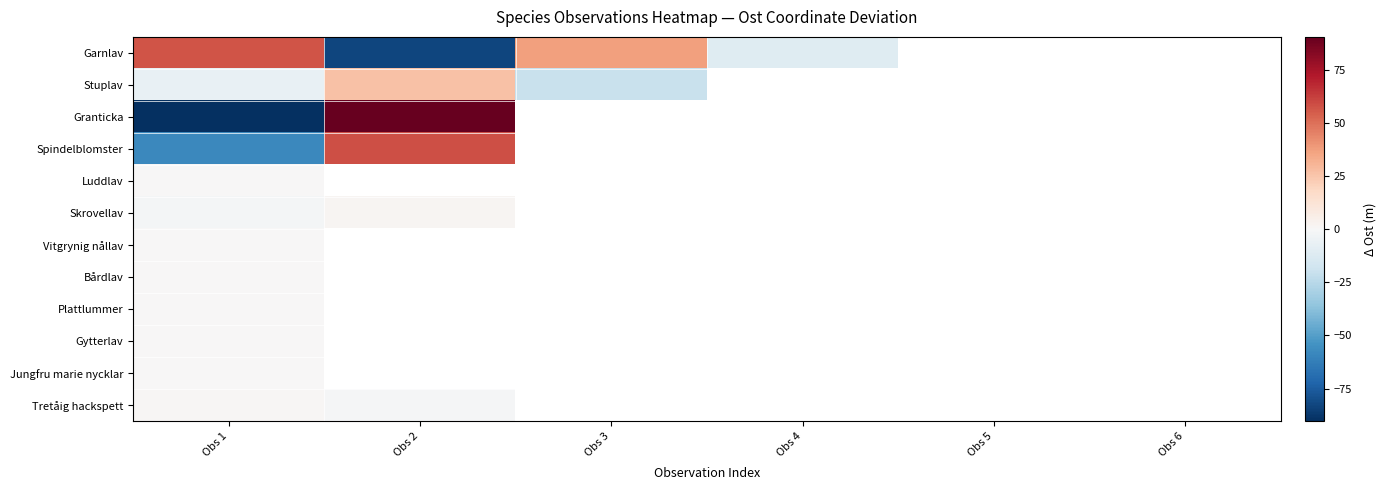

The Spindelblomster series shows 30.7 at Obs 2. True or false?

False